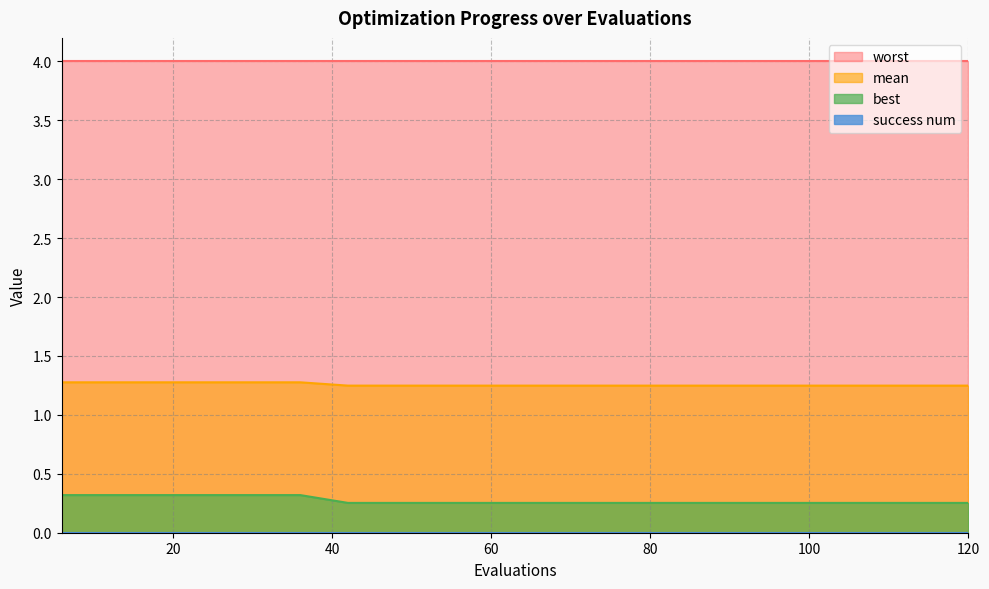

True or false: mean and best intersect in this chart.

False